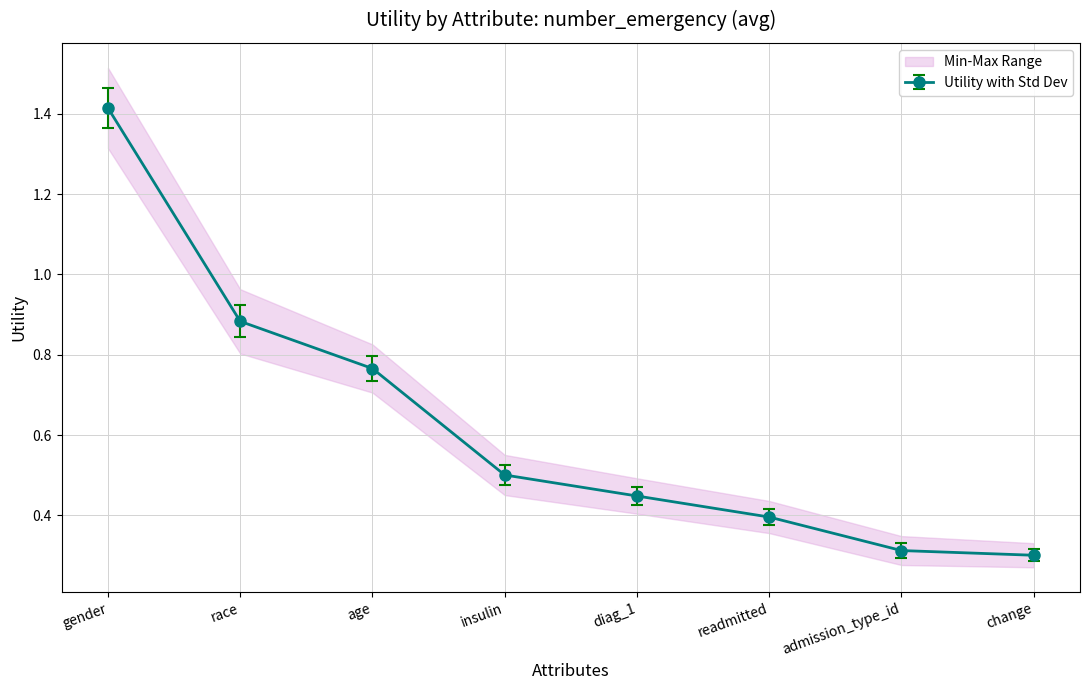

What is the difference between the values at age and race?

0.1